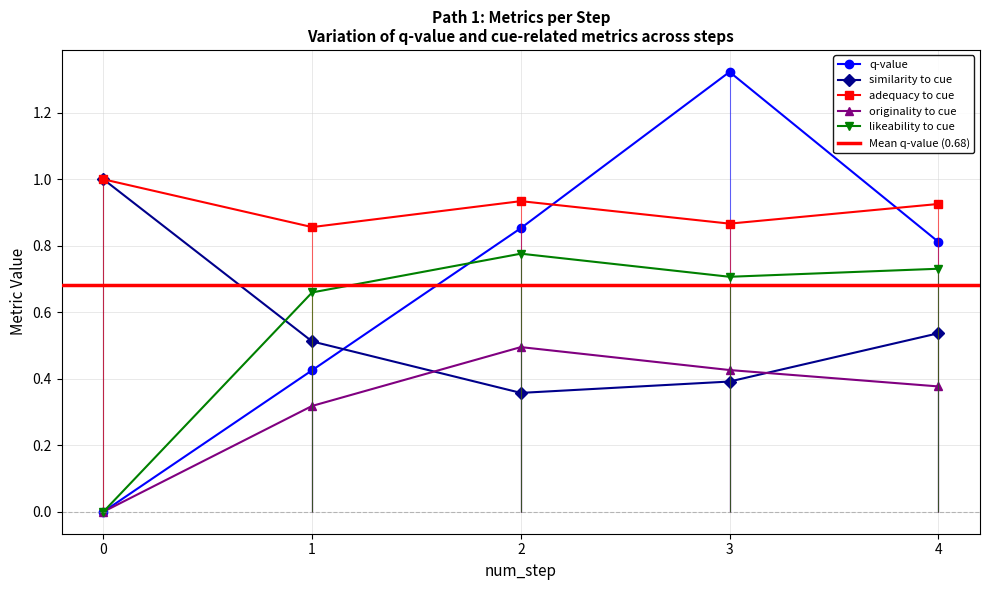

Which series has the widest spread of values?

q-value